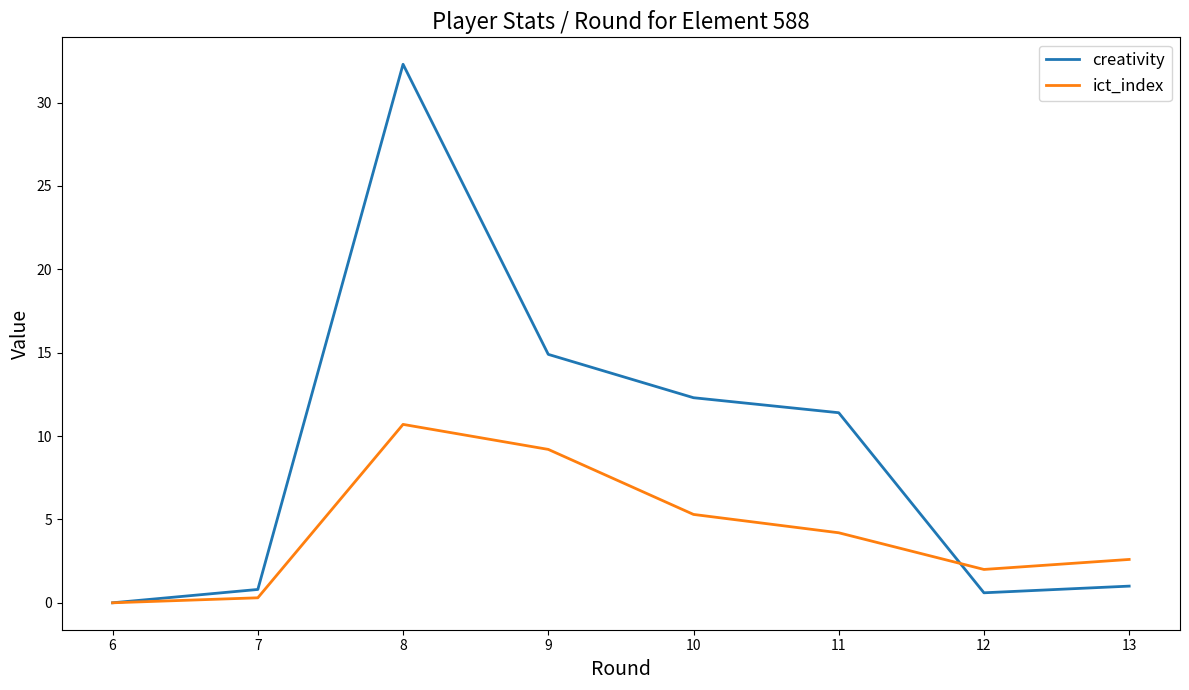

What is the difference between the ict_index values at 10 and 7?

5.0